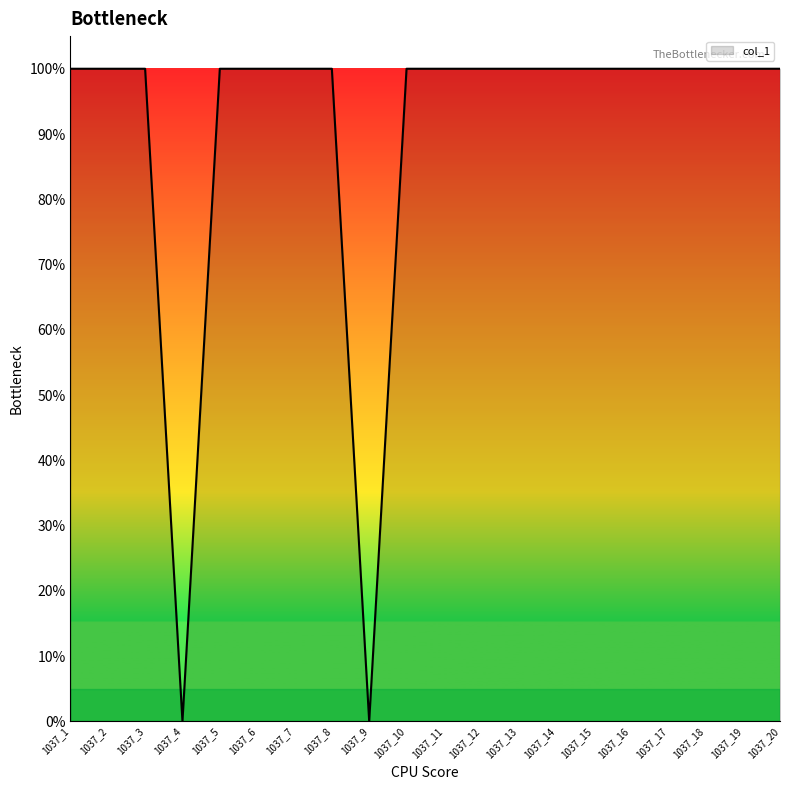

List the labels in order of value, largest first.

1037_1, 1037_2, 1037_3, 1037_5, 1037_6, 1037_7, 1037_8, 1037_10, 1037_11, 1037_12, 1037_13, 1037_14, 1037_15, 1037_16, 1037_17, 1037_18, 1037_19, 1037_20, 1037_4, 1037_9